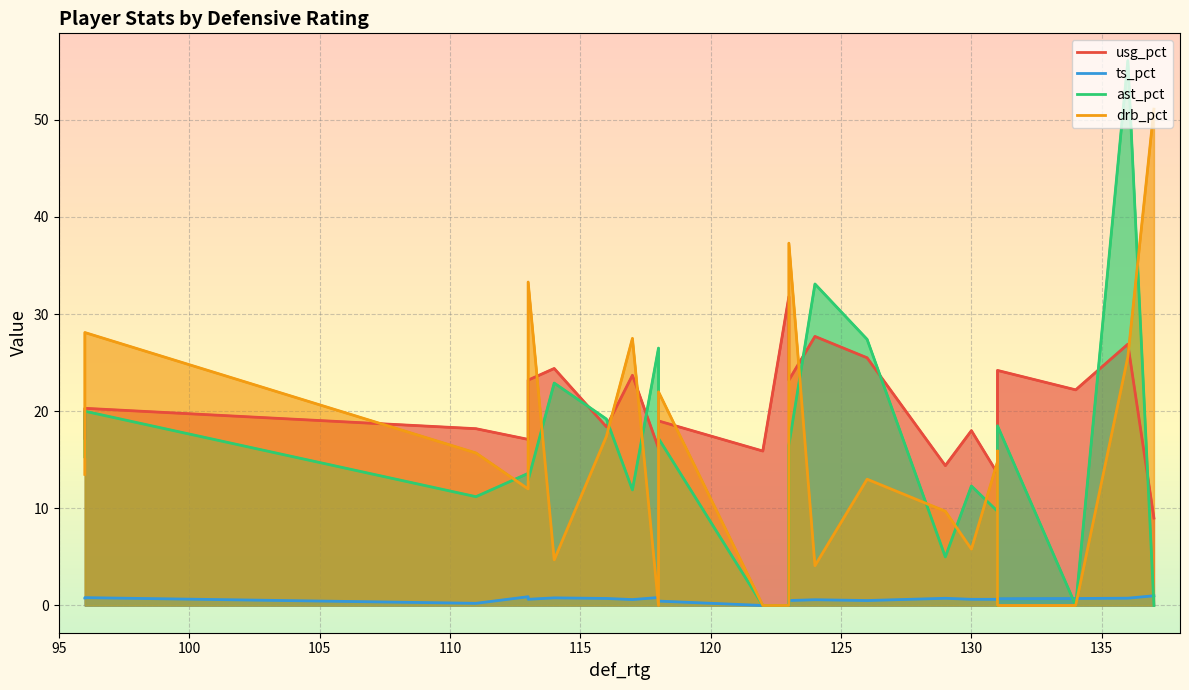

What is the value of the ts_pct point at the 22nd from the left?

0.8